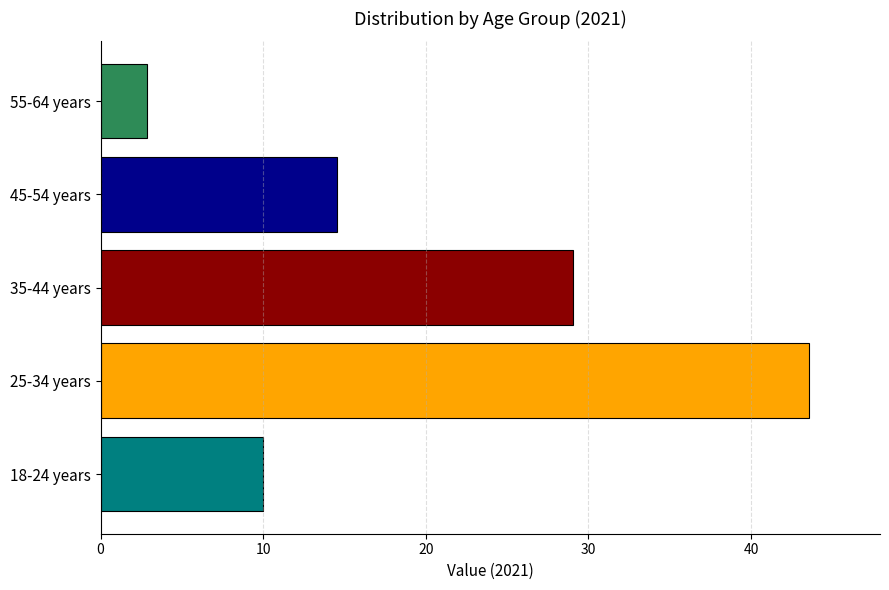

True or false: the data shows 43.6 at 25-34 years.

True